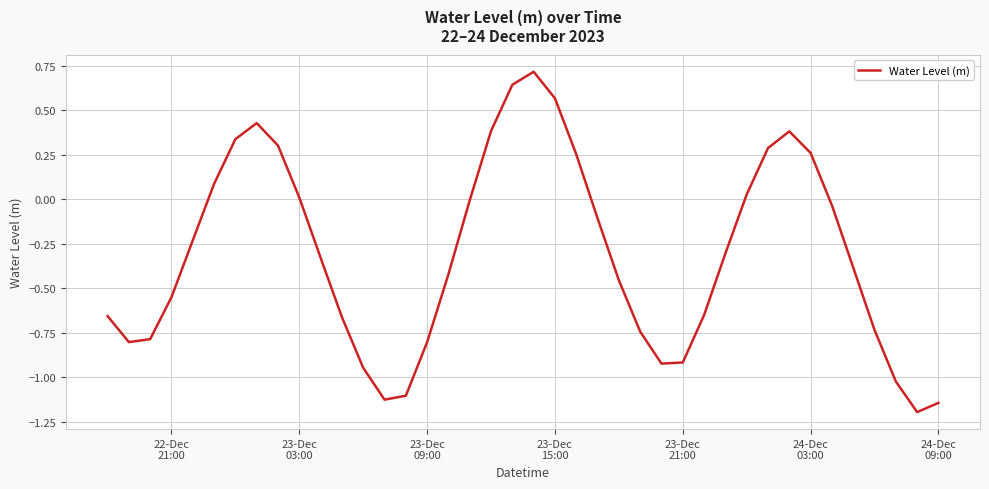

Is this an area chart (filled region under the line)?

No